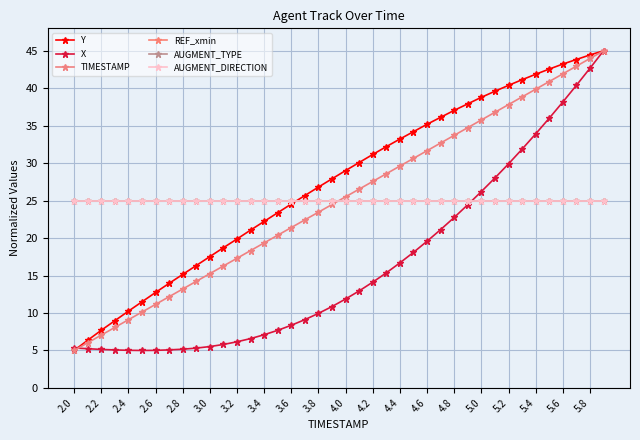

What is the minimum value for TIMESTAMP?

5.0